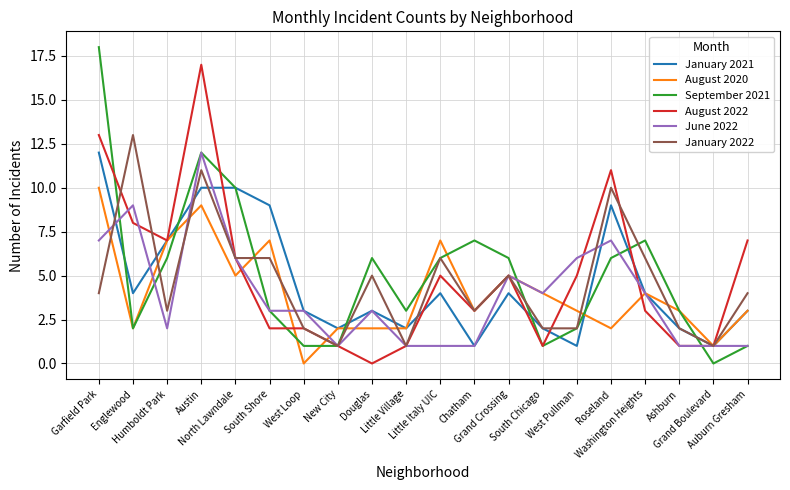

What is the greatest value displayed?

18